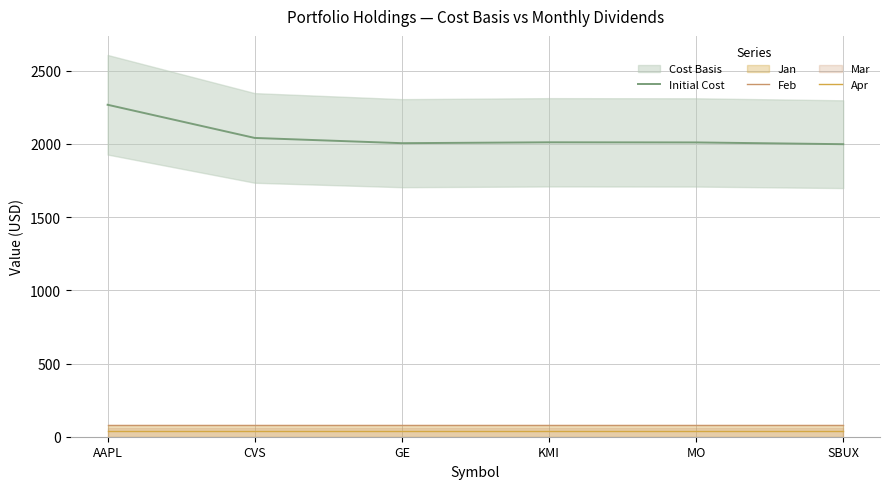

True or false: Initial Cost has a value of 2010.5 at MO.

True